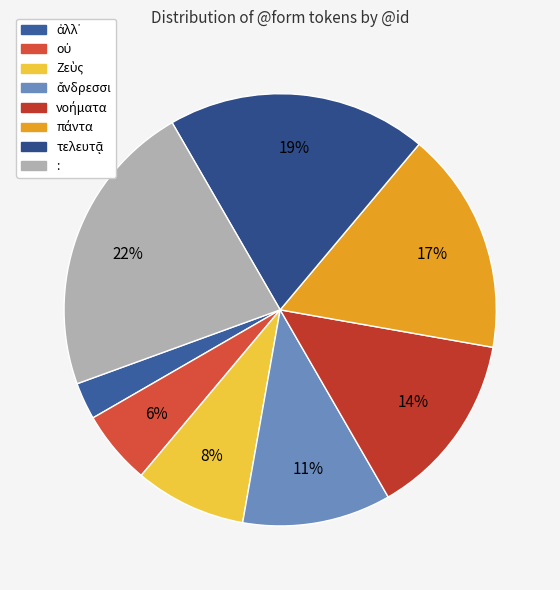

How many segments does this pie chart have?

8